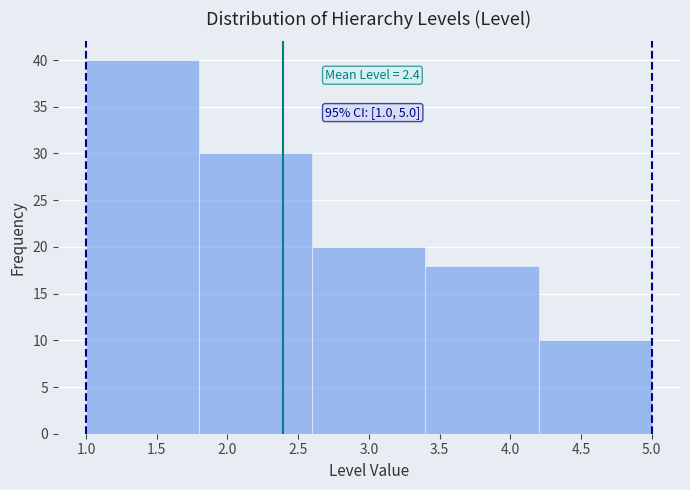

Which range on the x-axis has the tallest bar?

1.0 to 1.8